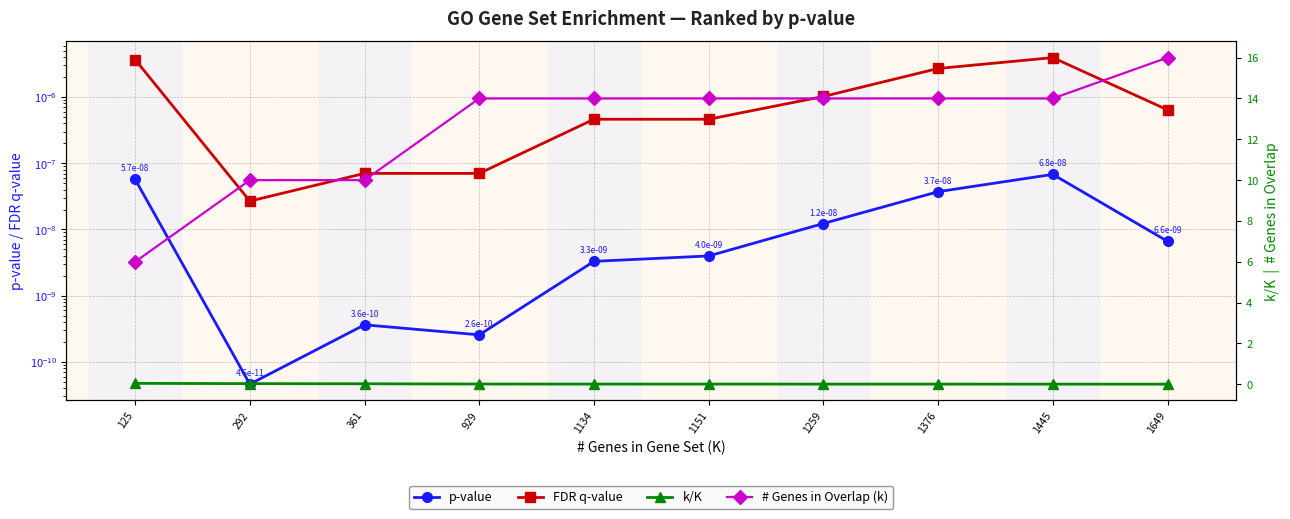

How many lines are shown in the chart?

4